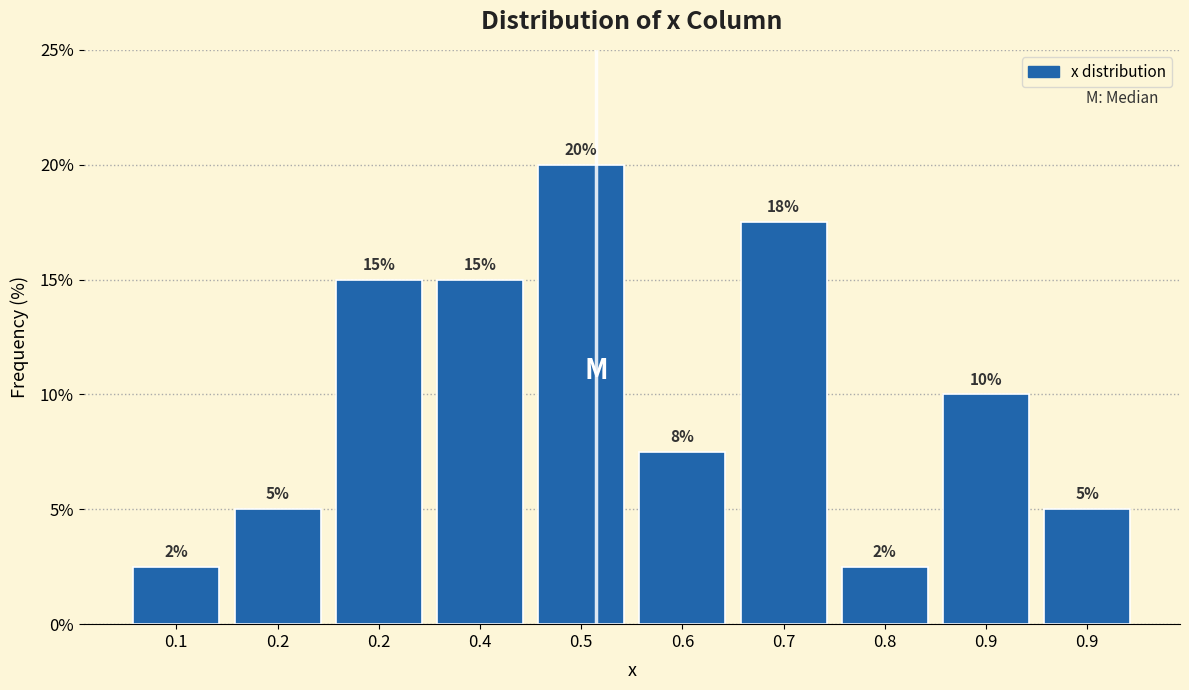

Does the chart contain any negative values?

No